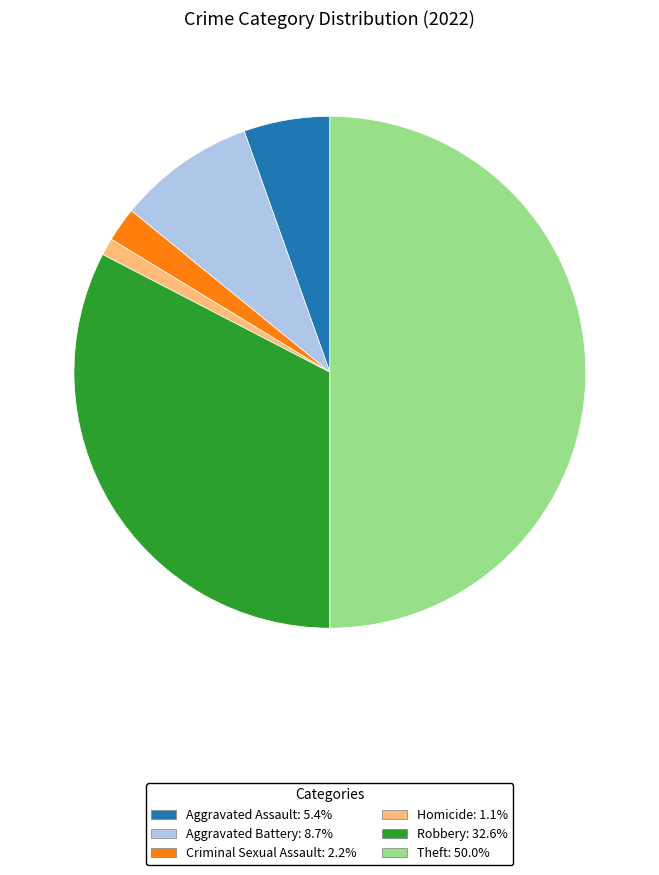

How many slices are in this pie chart?

6